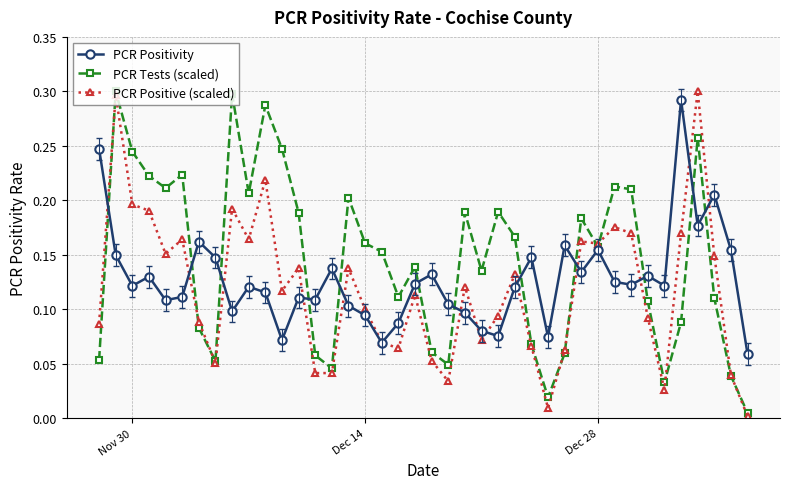

True or false: PCR Positivity and PCR Tests (scaled) cross at least once.

True